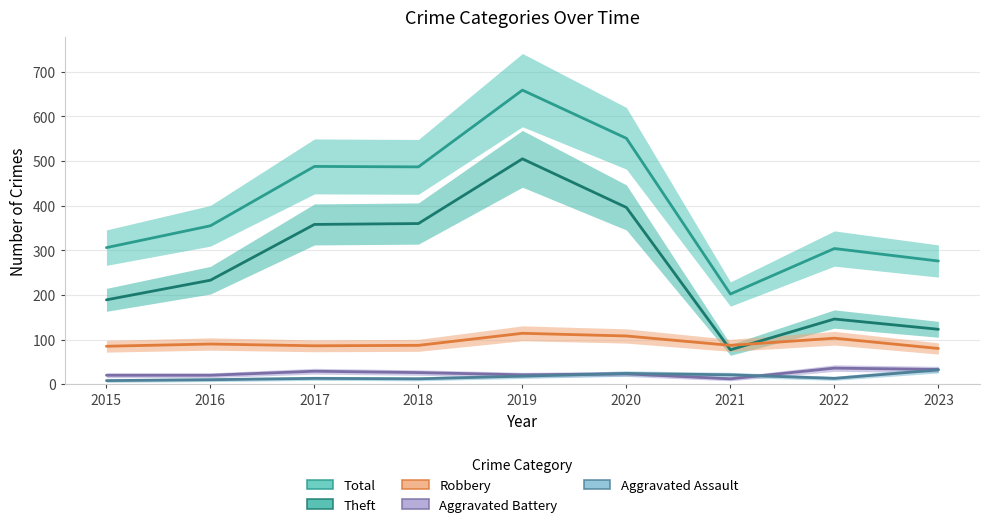

The Robbery series shows 87 at 2018. True or false?

True